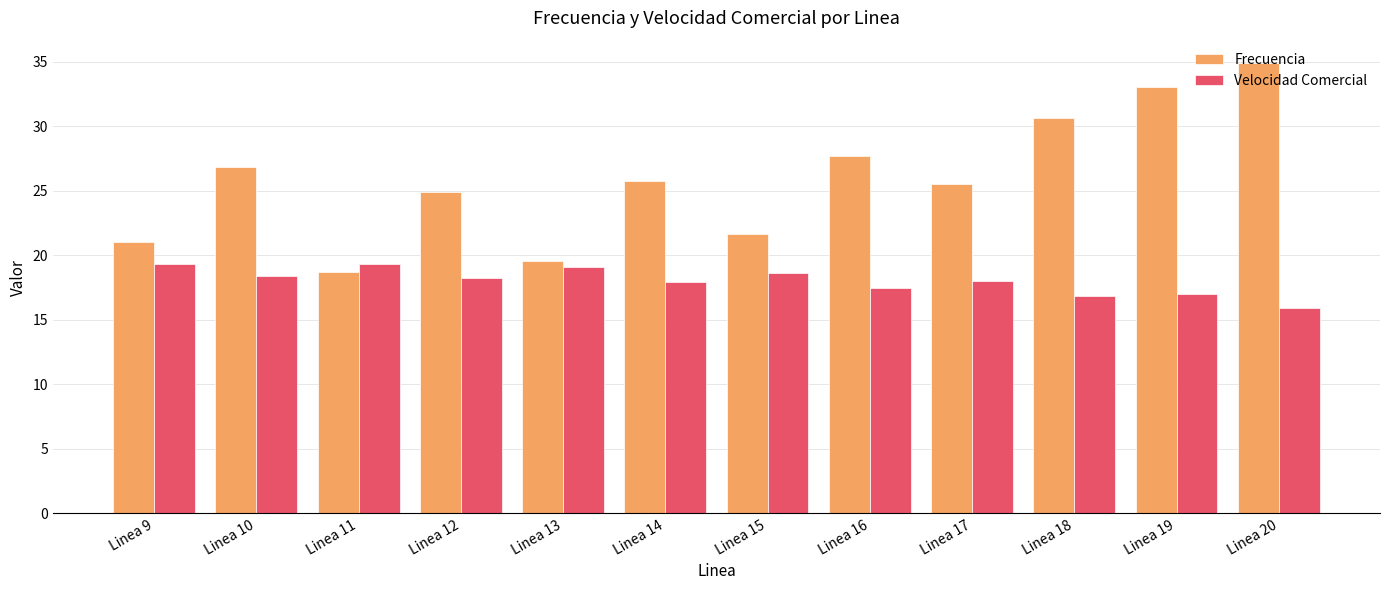

What is the total value across all series at Linea 18?

47.5